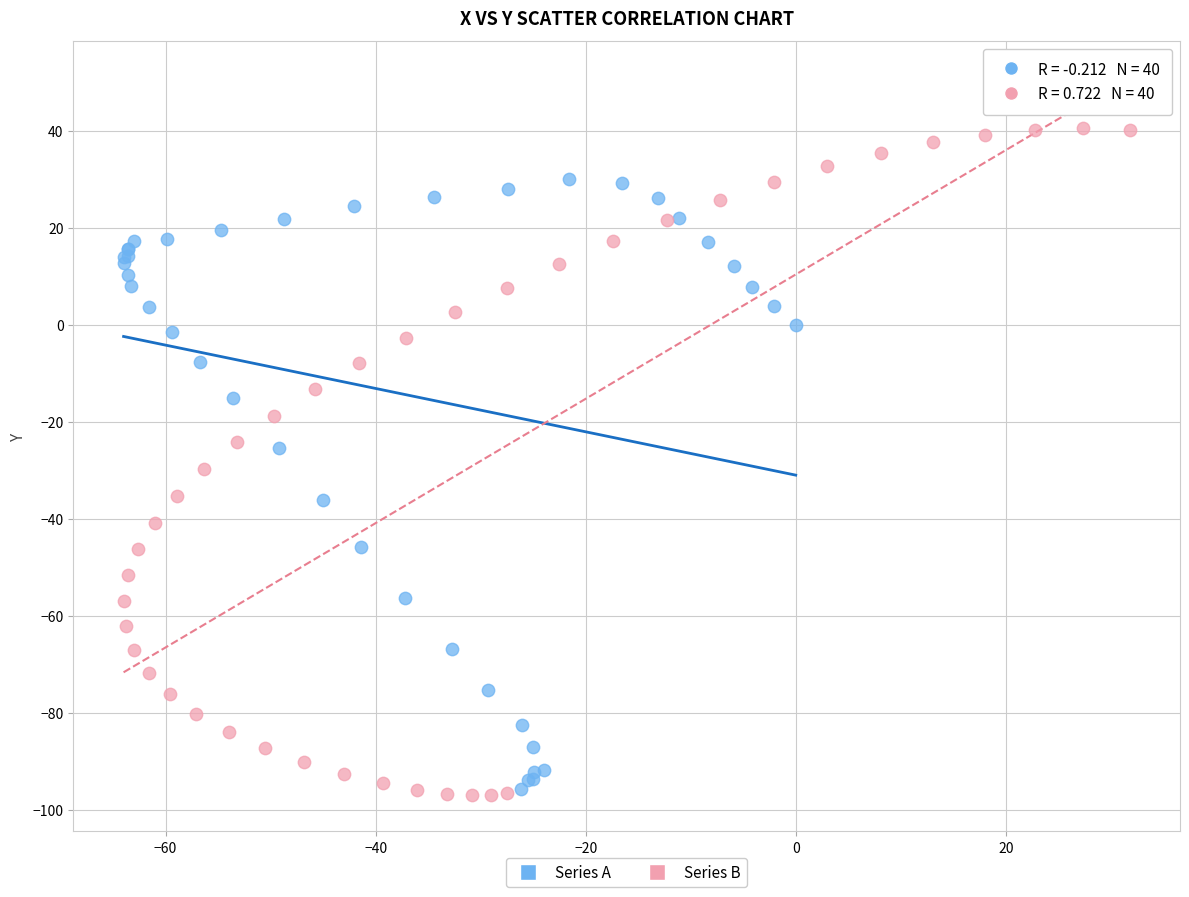

Which series has the largest Y range (max minus min)?

Series B